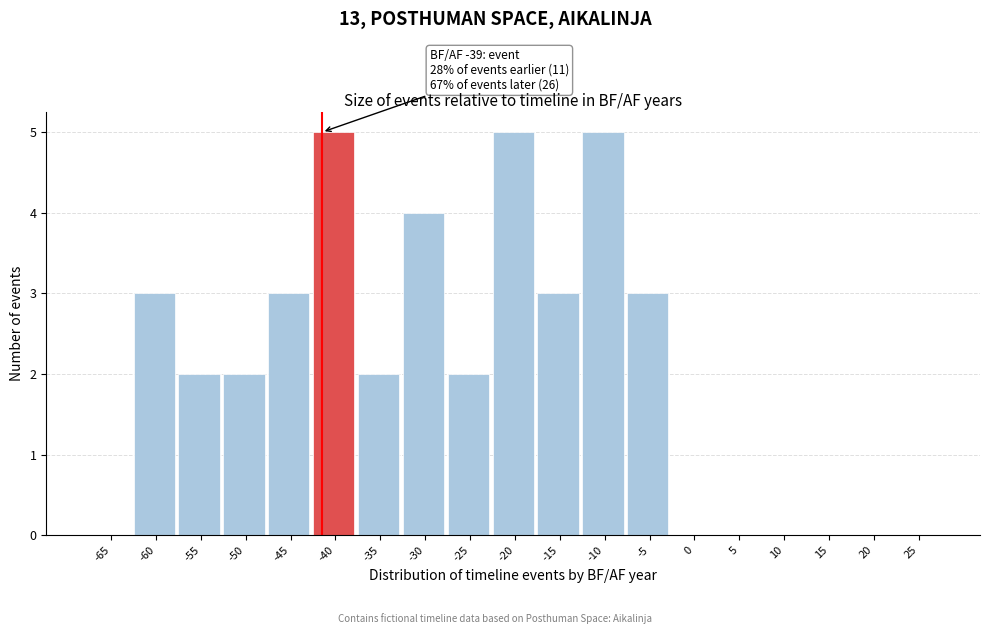

Reading left to right, list all the values displayed in this chart.

-65=0	-60=3	-55=2	-50=2	-45=3	-40=5	-35=2	-30=4	-25=2	-20=5	-15=3	-10=5	-5=3	0=0	5=0	10=0	15=0	20=0	25=0